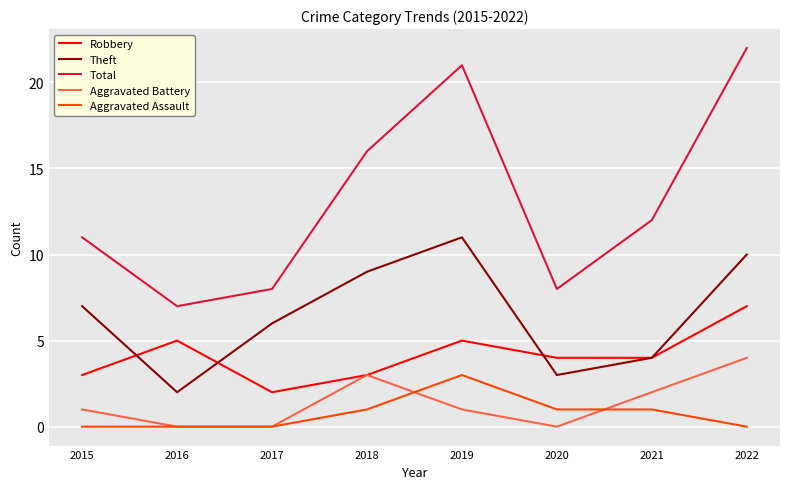

Reading right to left, what are all the values shown in this chart?

Robbery: 2022=7	2021=4	2020=4	2019=5	2018=3	2017=2	2016=5	2015=3
Theft: 2022=10	2021=4	2020=3	2019=11	2018=9	2017=6	2016=2	2015=7
Total: 2022=22	2021=12	2020=8	2019=21	2018=16	2017=8	2016=7	2015=11
Aggravated Battery: 2022=4	2021=2	2020=0	2019=1	2018=3	2017=0	2016=0	2015=1
Aggravated Assault: 2022=0	2021=1	2020=1	2019=3	2018=1	2017=0	2016=0	2015=0